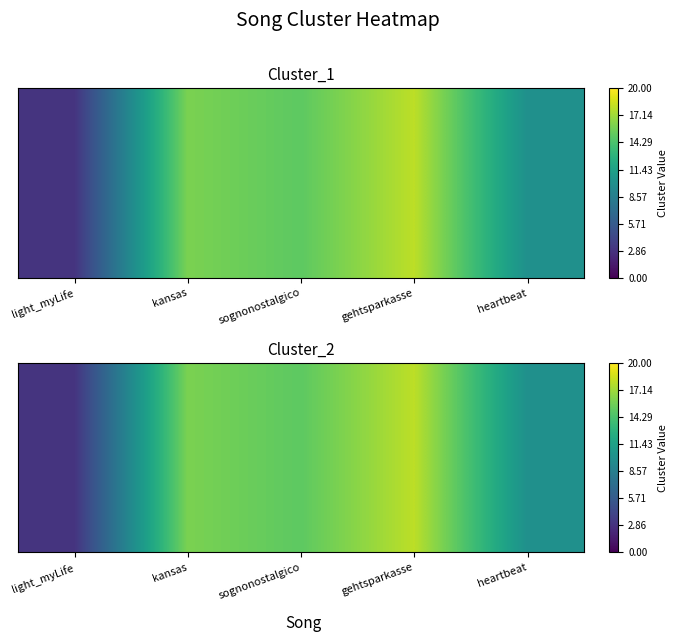

The chart shows a value of 5 at light_myLife. True or false?

False